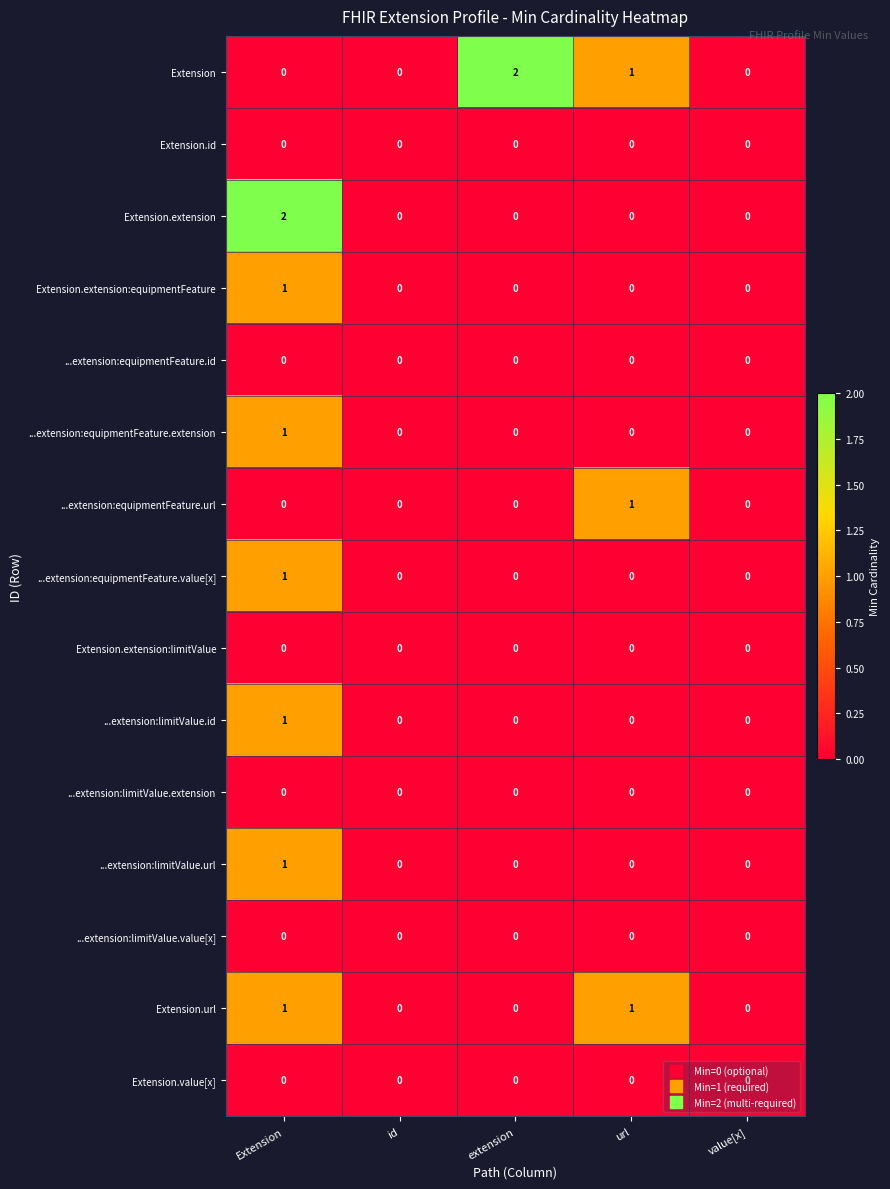

How many ...extension:limitValue.id values are between 0 and 1?

5